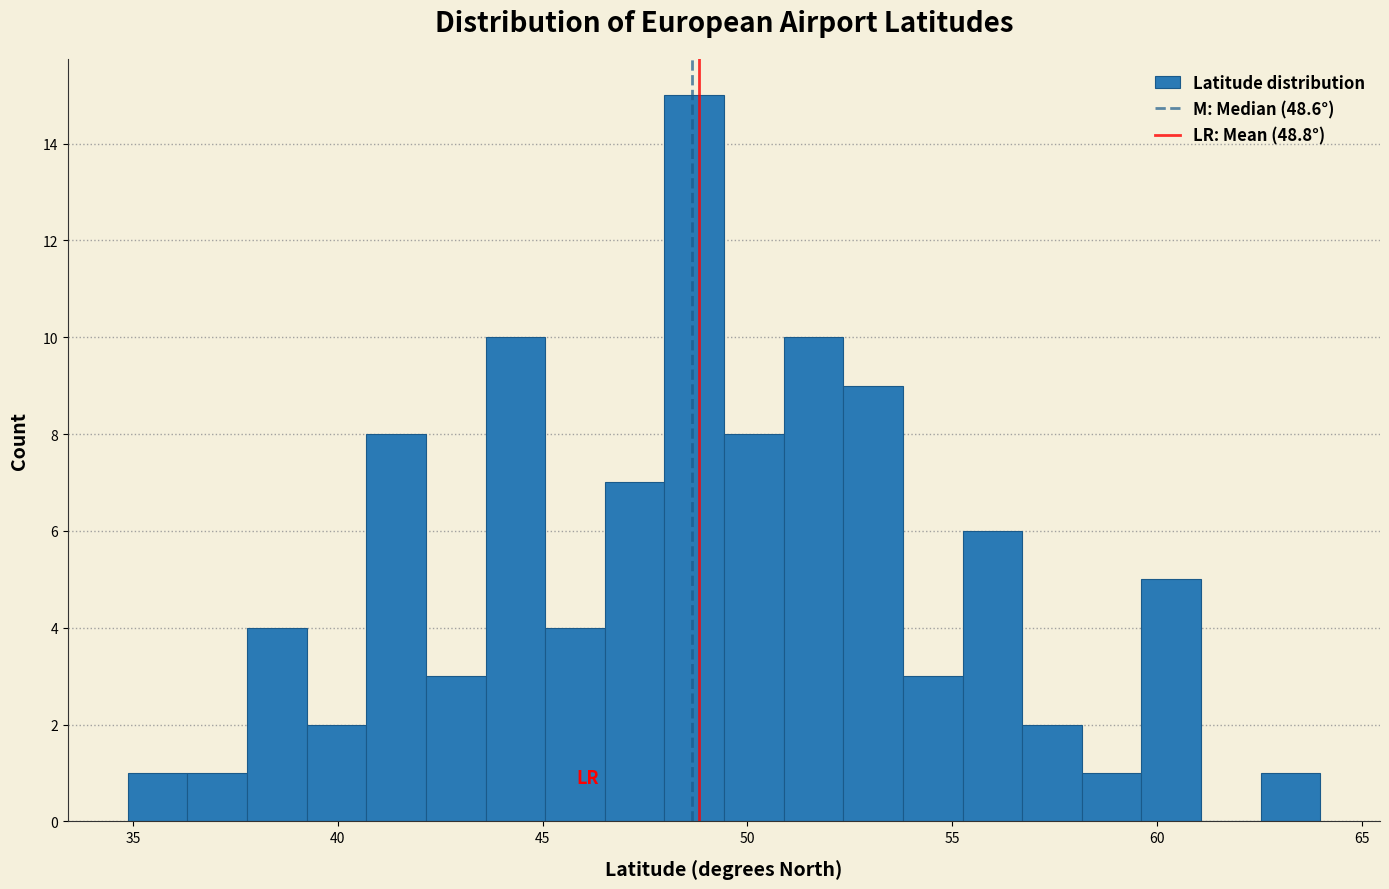

Read against the x-axis, roughly where is the centre of the tallest bar?

48.5